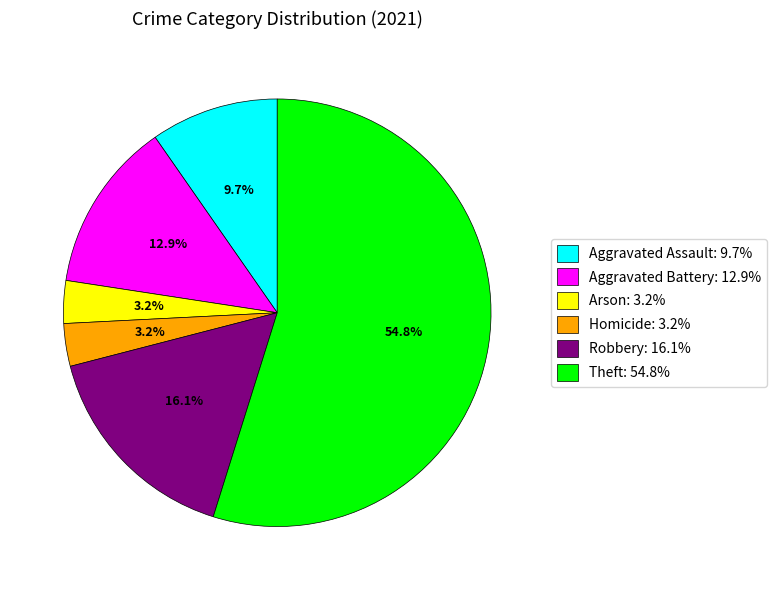

Approximately how many times larger is the value at Robbery compared to Theft?

0.3